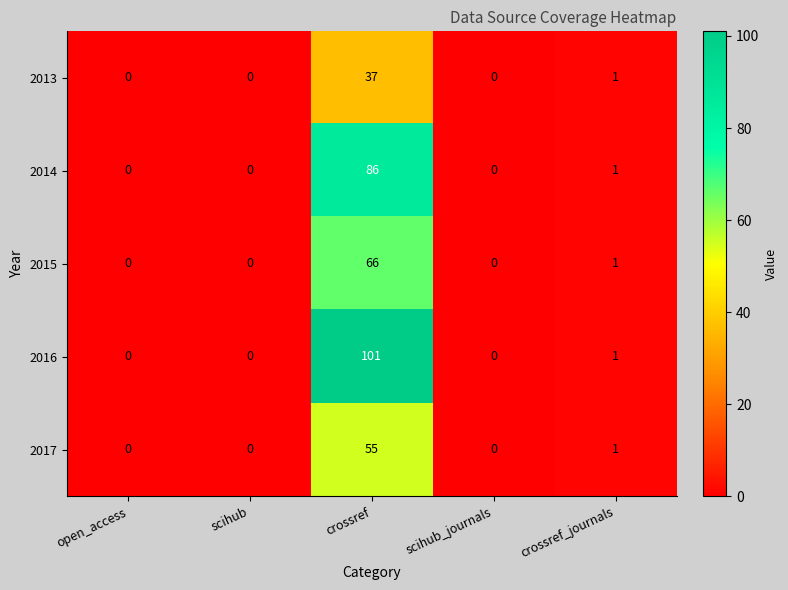

What is the total value across all series at crossref_journals?

5